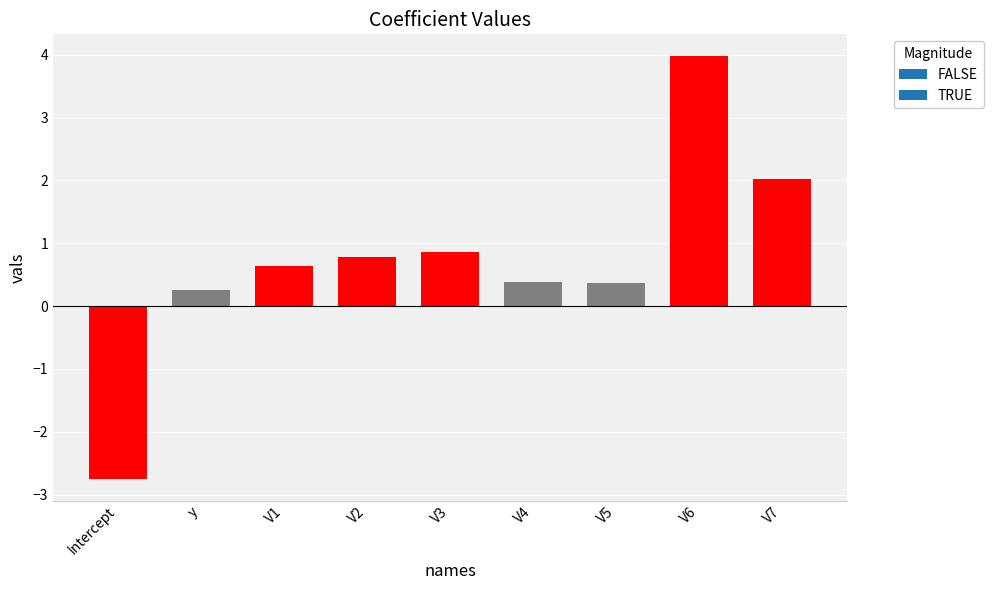

What position from the right is V1?

7